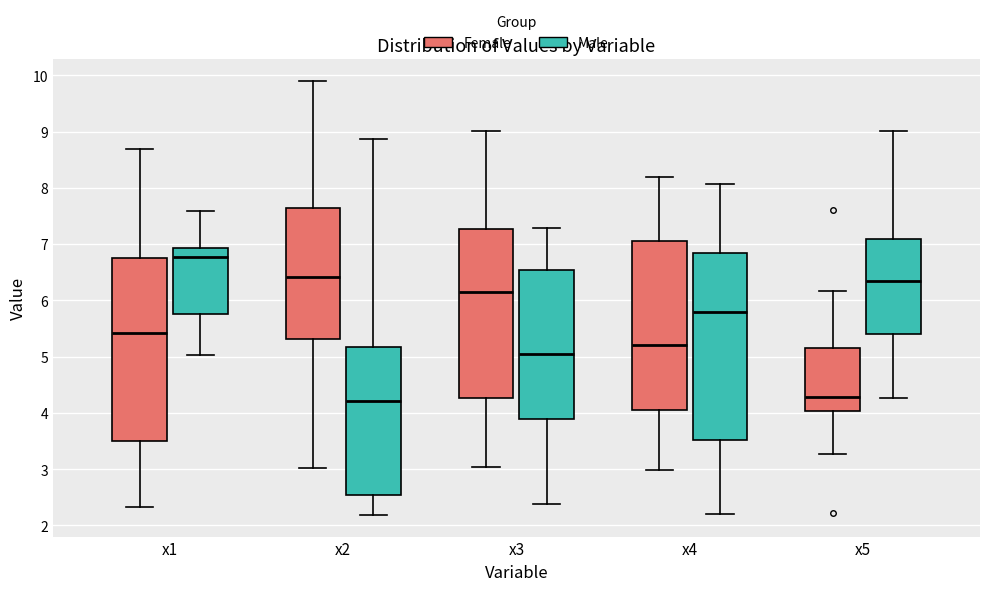

Which box has the highest median line?

x1 (Male)